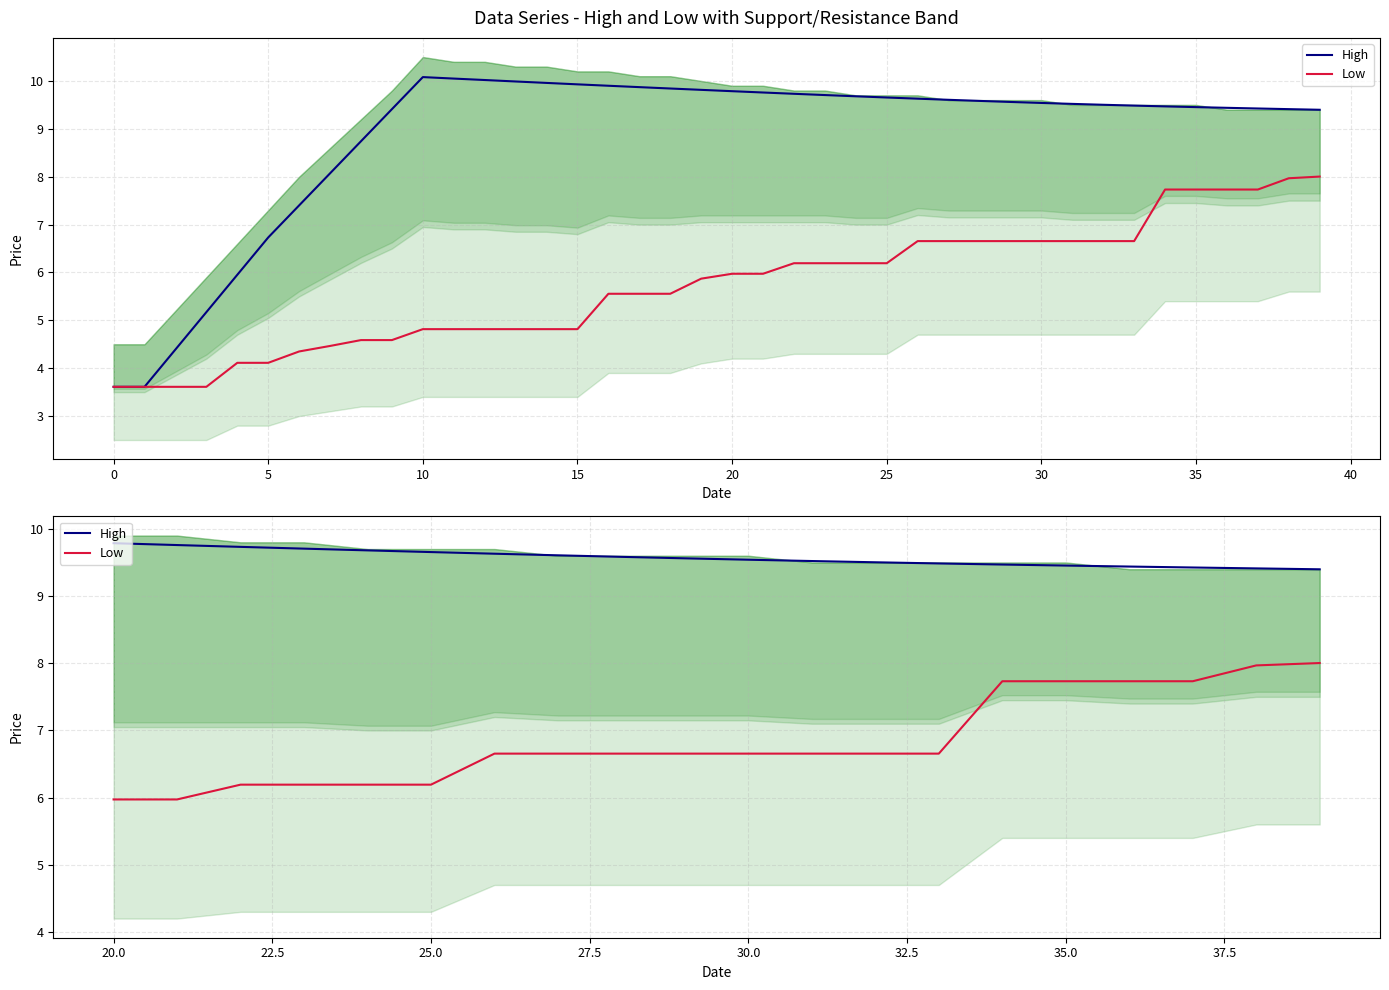

True or false: Low and High intersect in this chart.

False